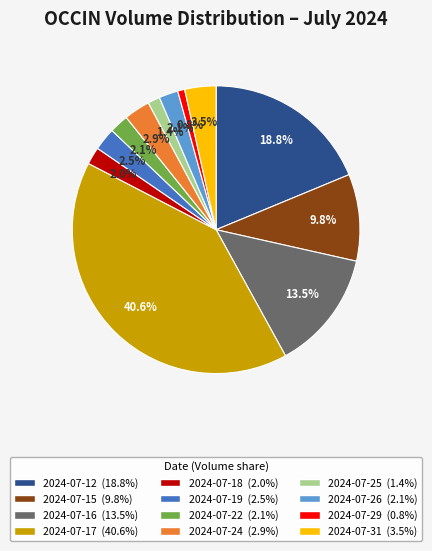

How many slices are in this pie chart?

12